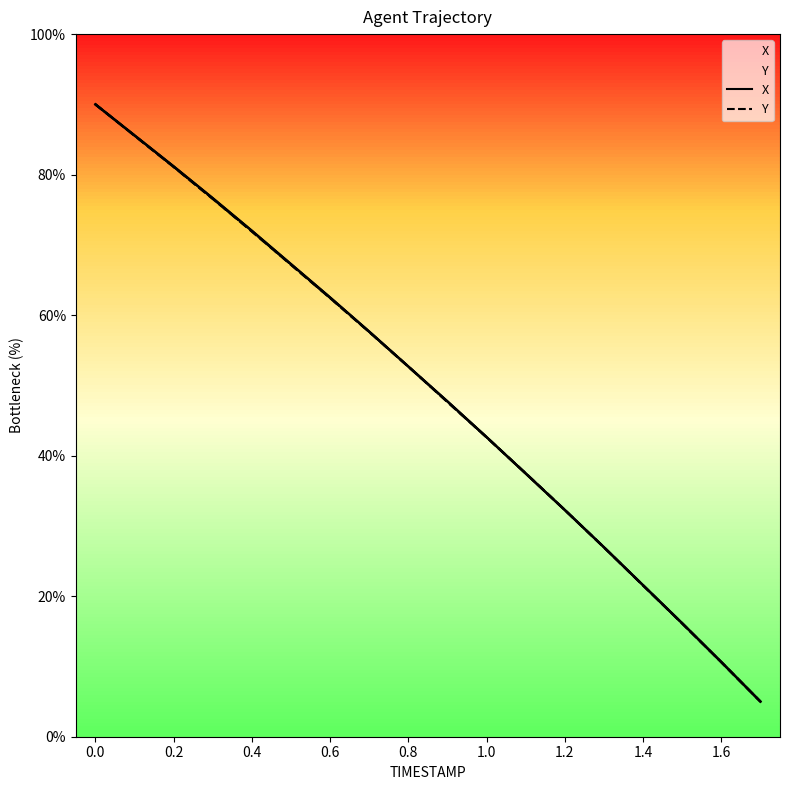

Is this an area chart (filled region under the line)?

No